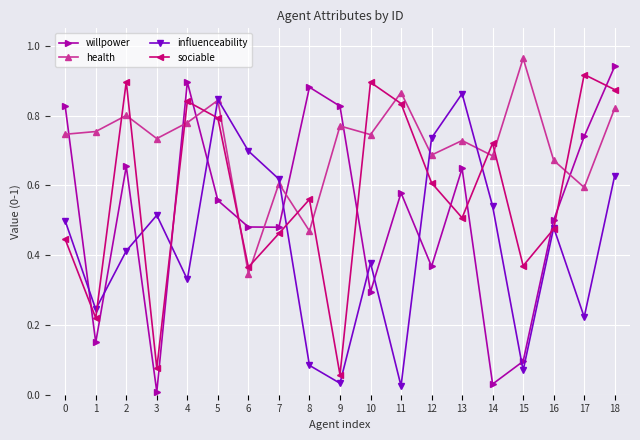

How many series are shown in this chart?

4